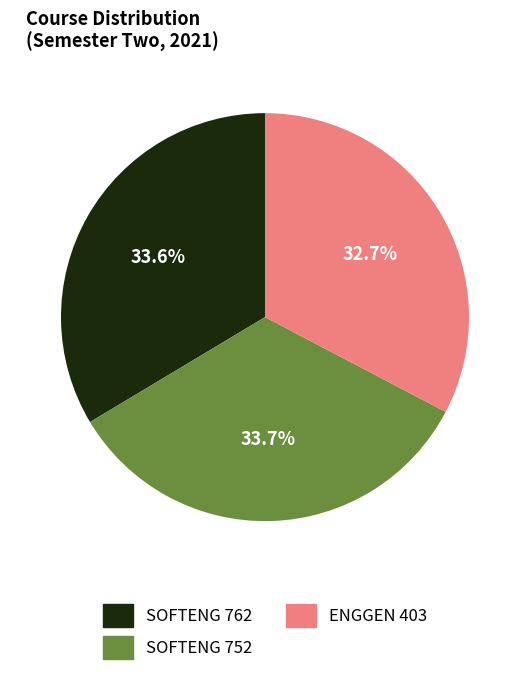

How many segments does this pie chart have?

3